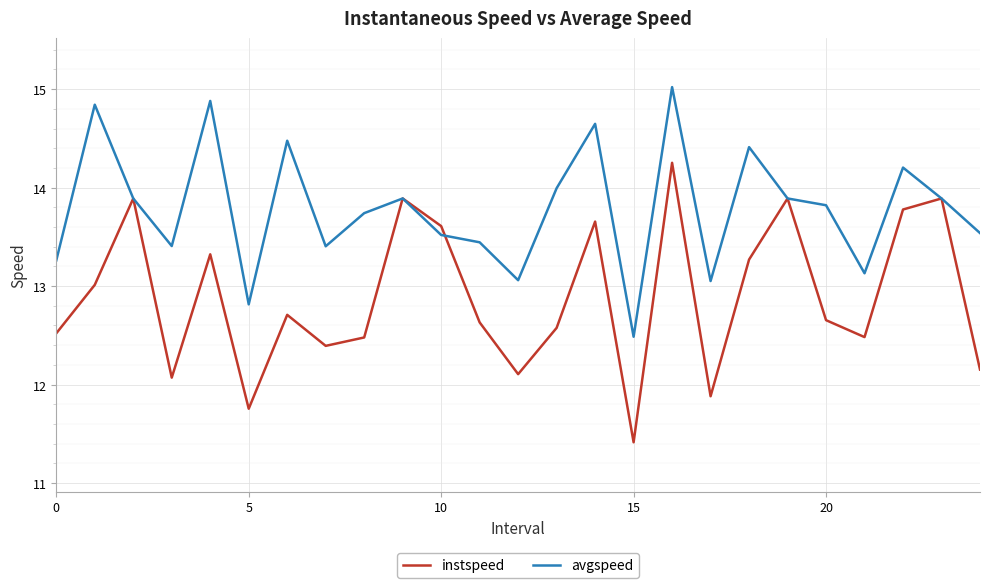

Rank the series by their average value, from lowest to highest.

instspeed, avgspeed